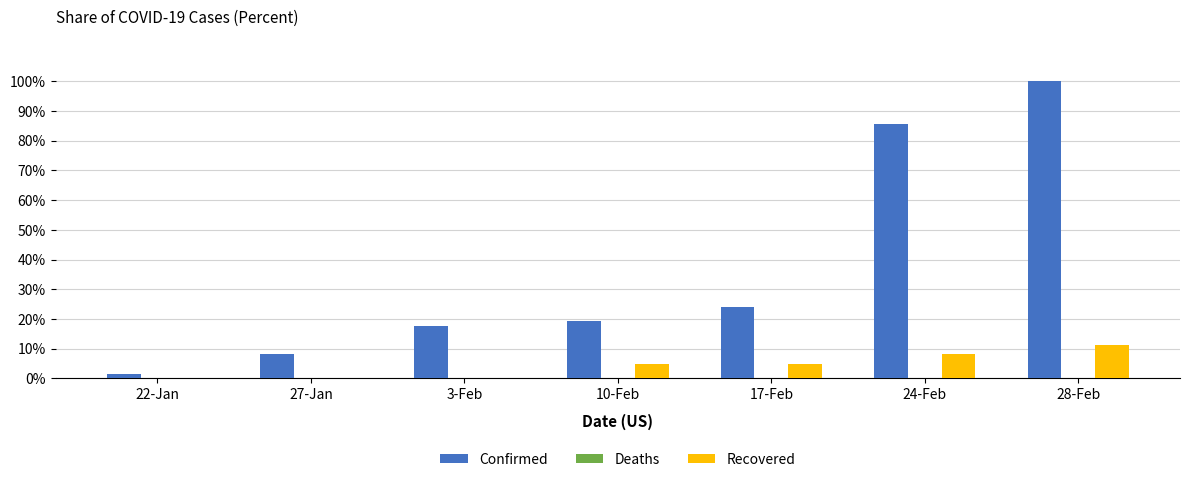

What is the label of the 4th bar from the left?

10-Feb